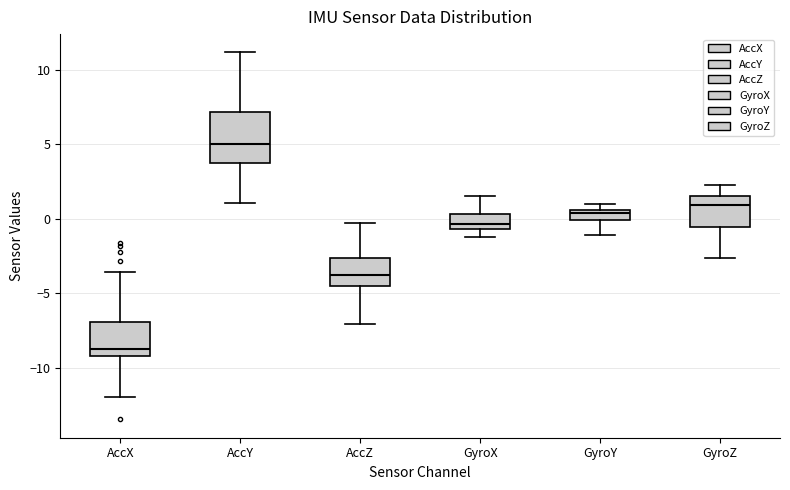

Which box's median line is the highest?

AccY